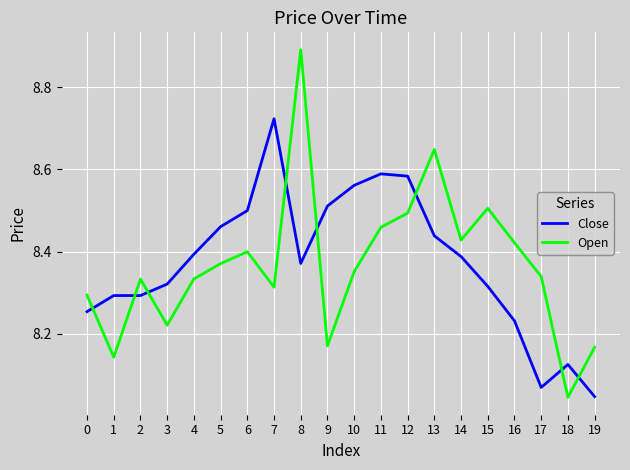

At 3, list the series in order from smallest to largest.

Open, Close